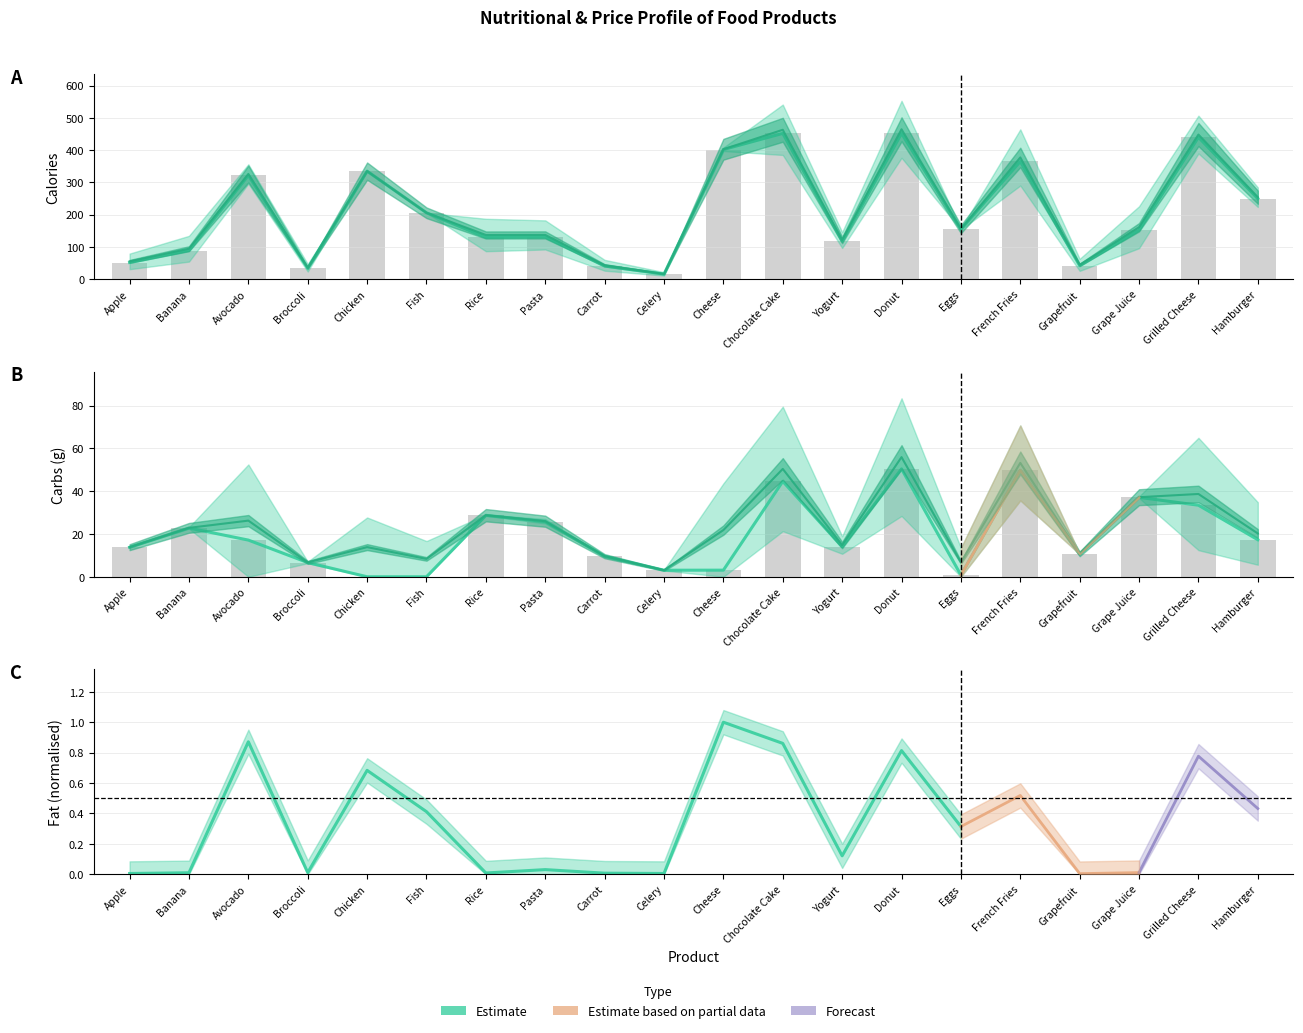

What is the spread (max minus min) of values at Fish?

206.0